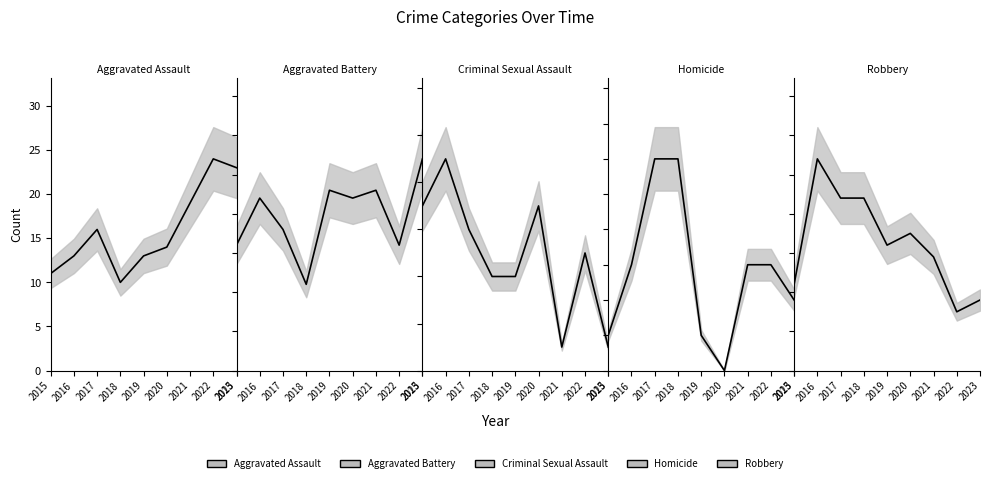

Which label corresponds to the largest value in the chart?

2016